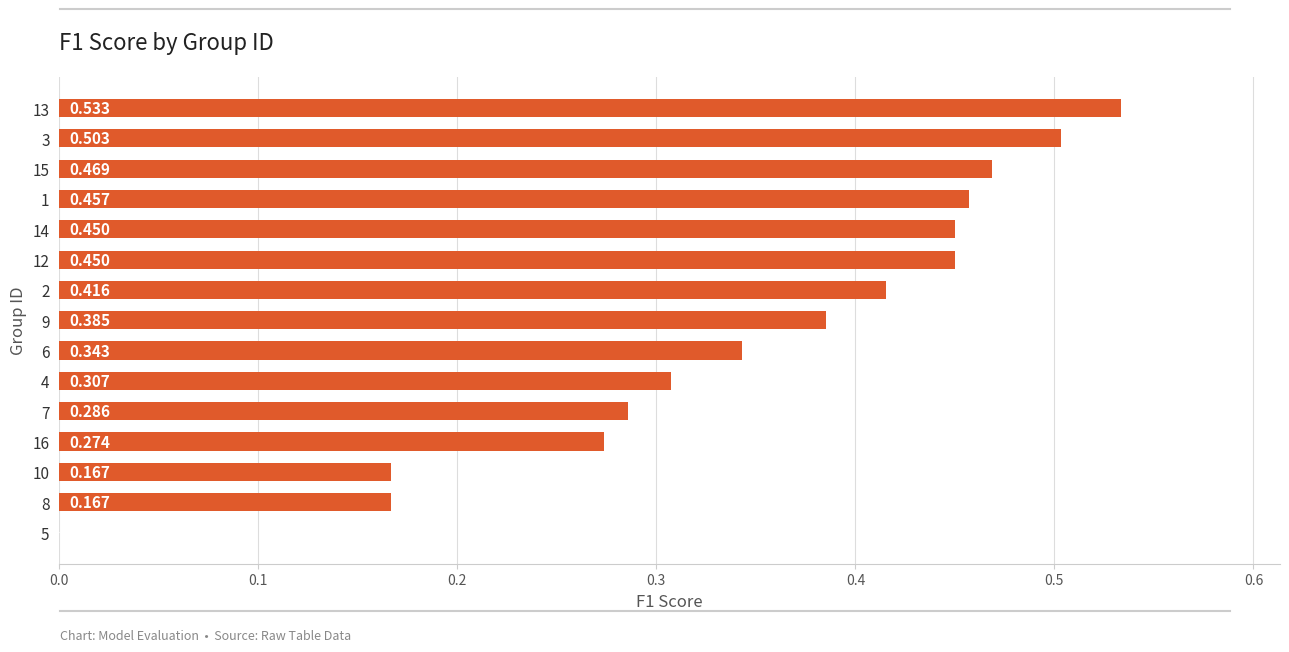

Count the number of categories in the chart.

15